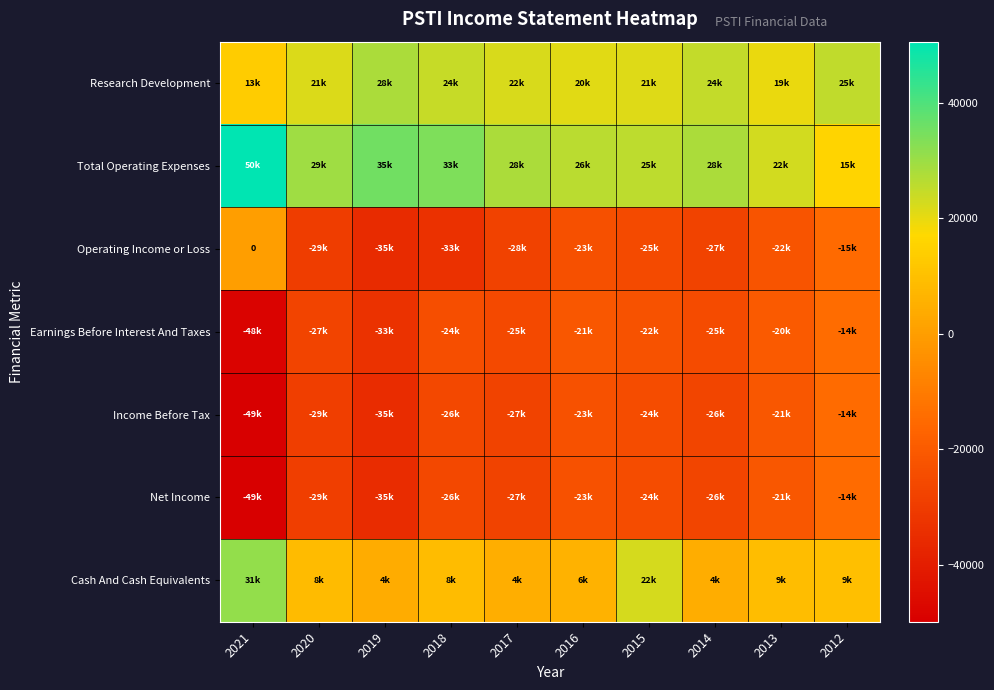

What is the total value across all series at 2019?

-71700